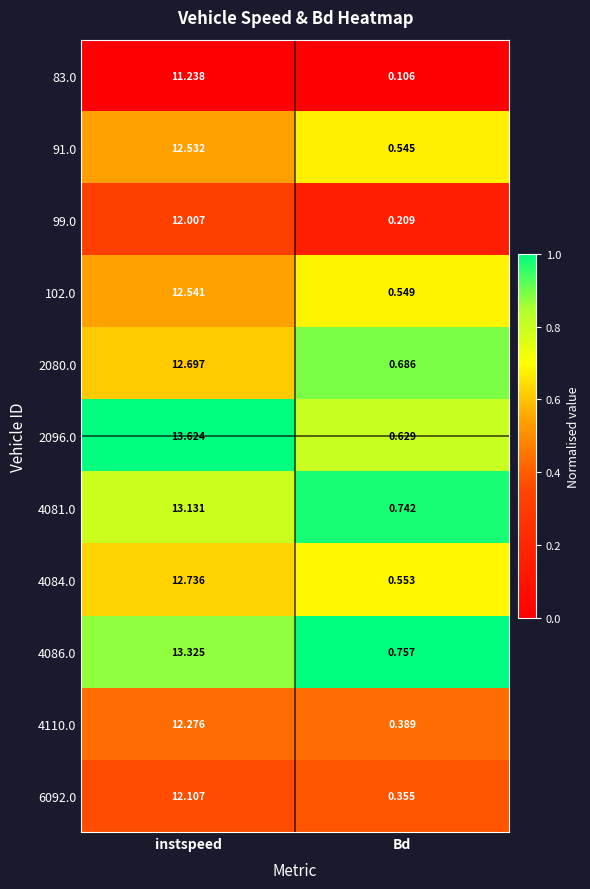

Where does the 83.0 series first go above 11?

instspeed